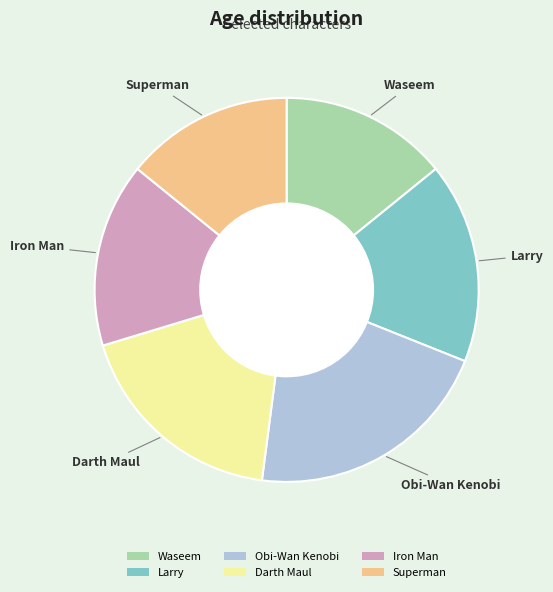

Combined, do Superman and Waseem account for over 50%?

No